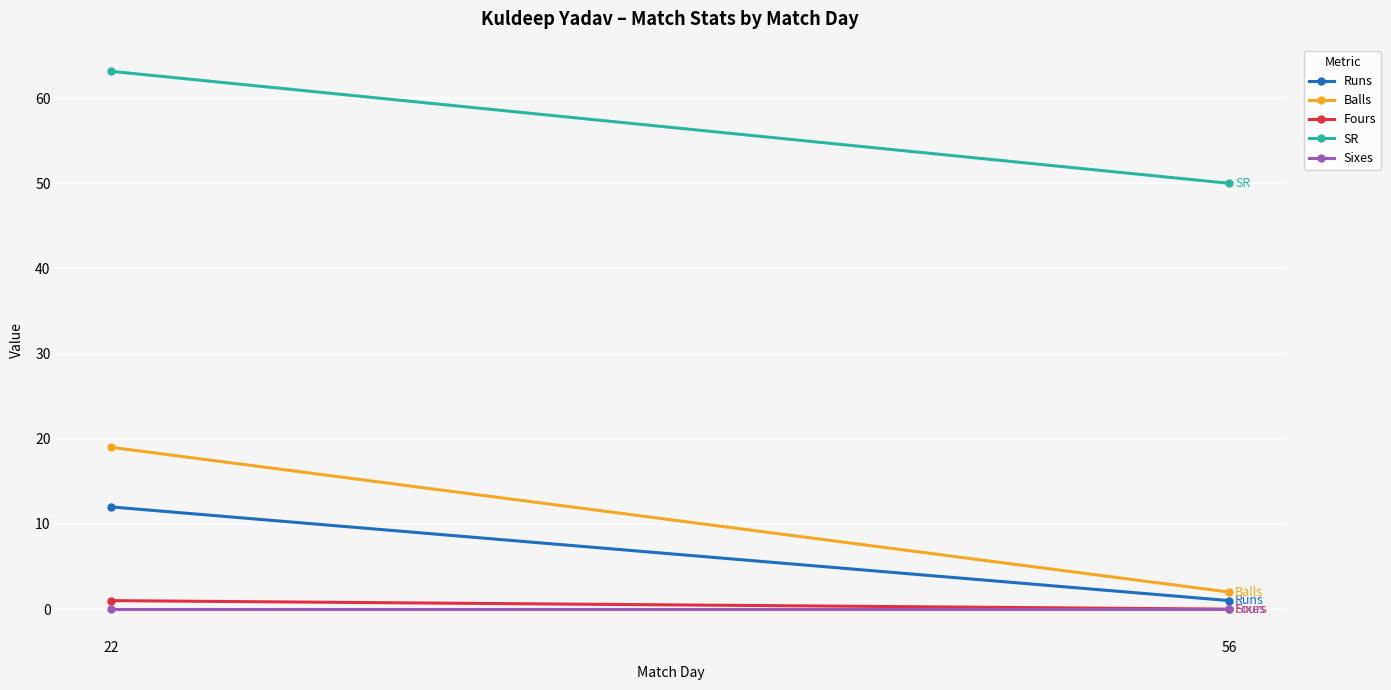

Which series has the widest spread of values?

Balls